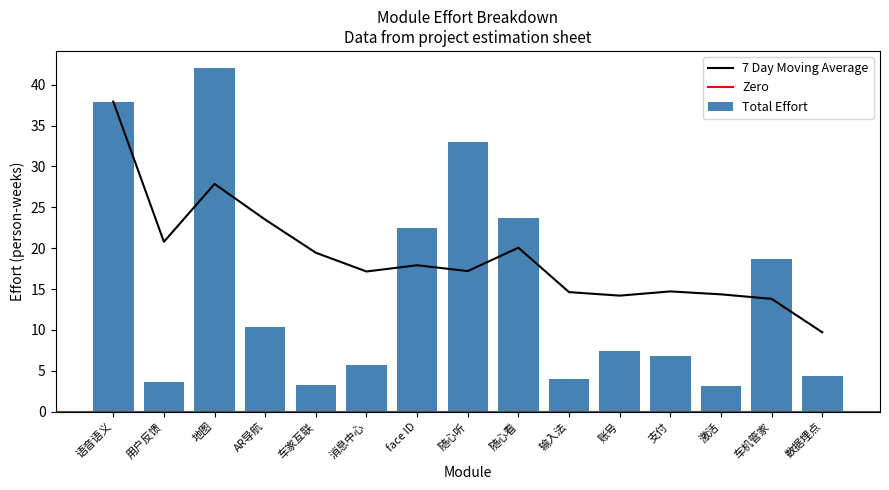

True or false: 7 Day Moving Average has a value of 5.9 at 随心听.

False